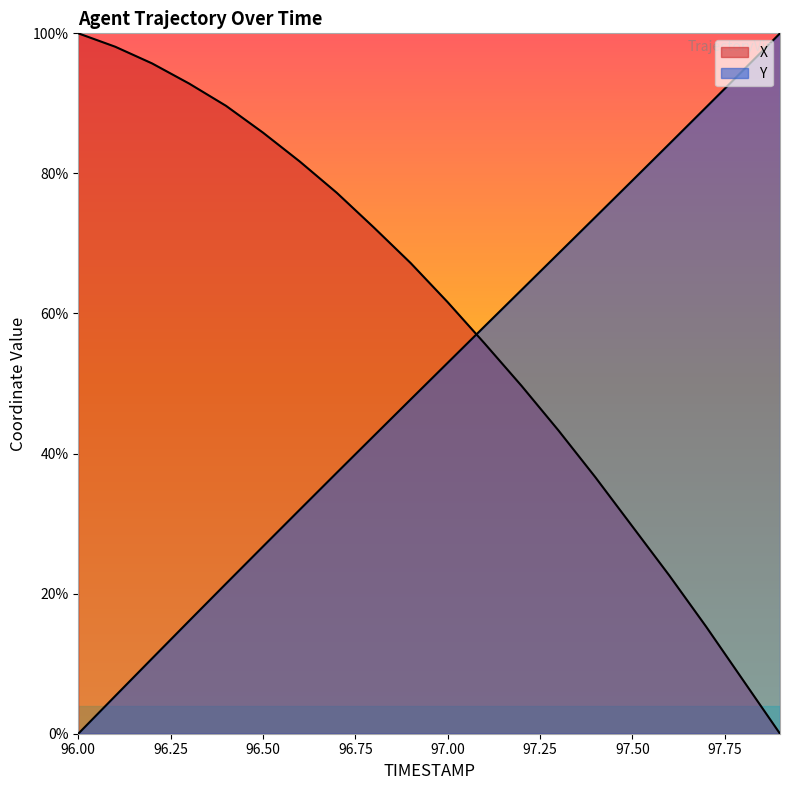

Rank the series by their maximum value, from lowest to highest.

X, Y